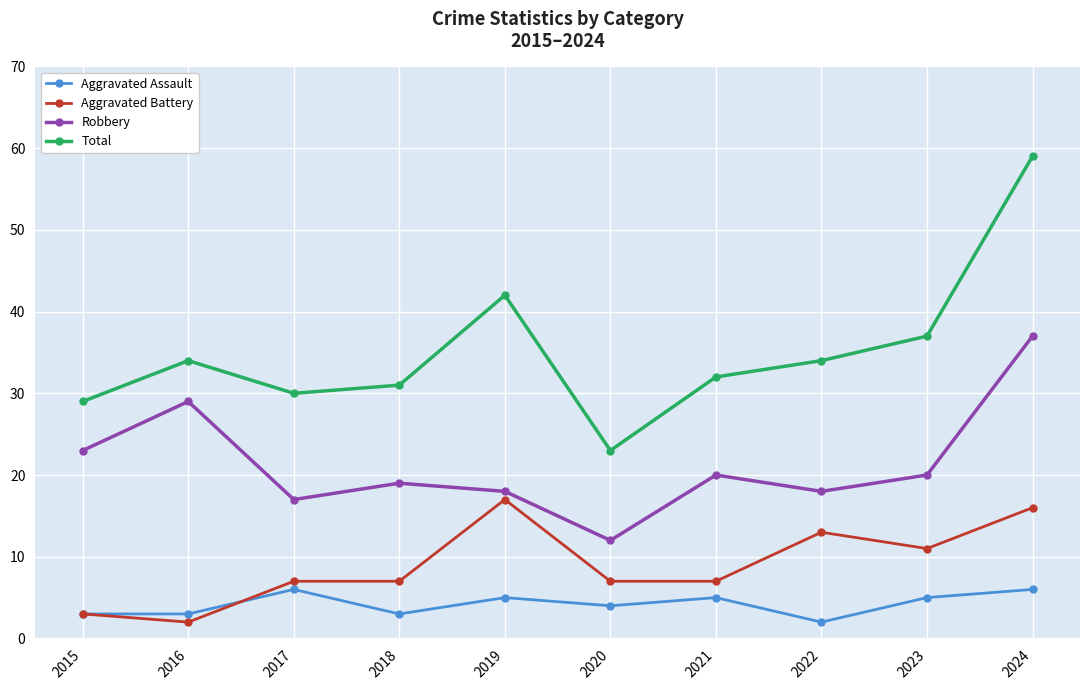

The value of Aggravated Assault at 2021 is 5. True or false?

True